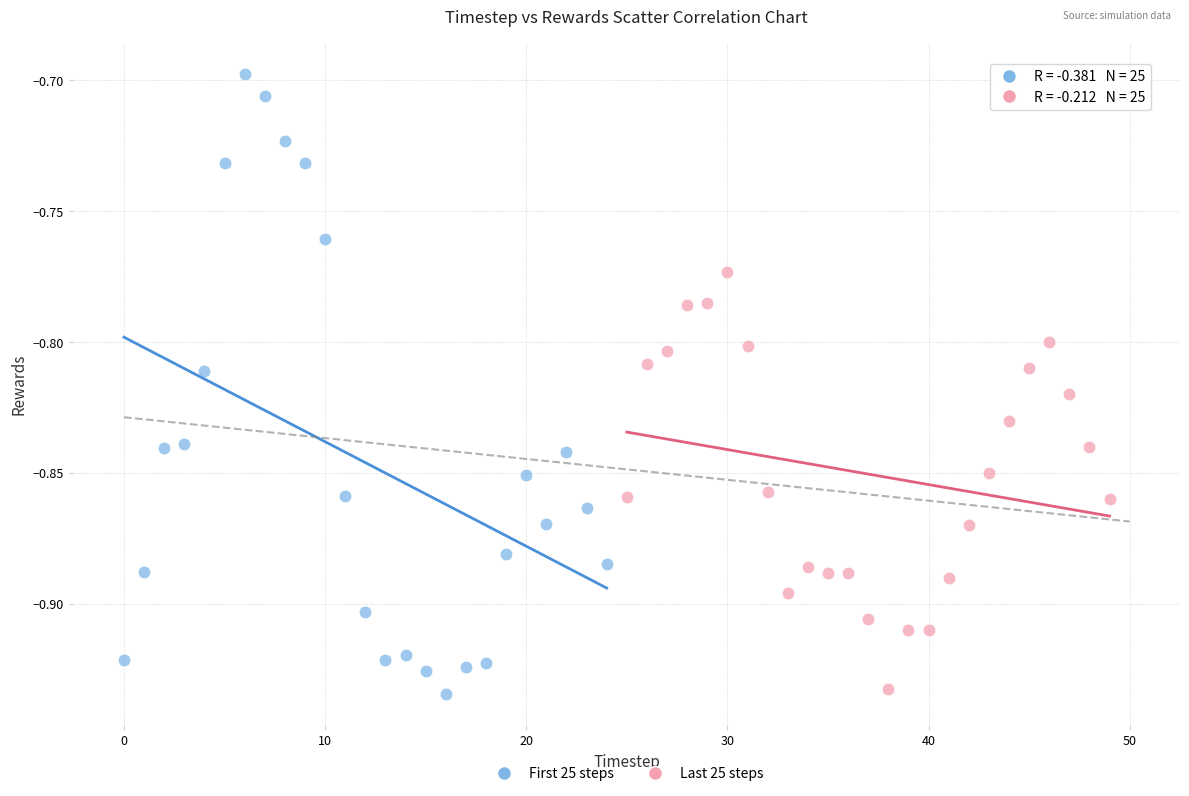

Which series contains the highest Y value?

First 25 steps